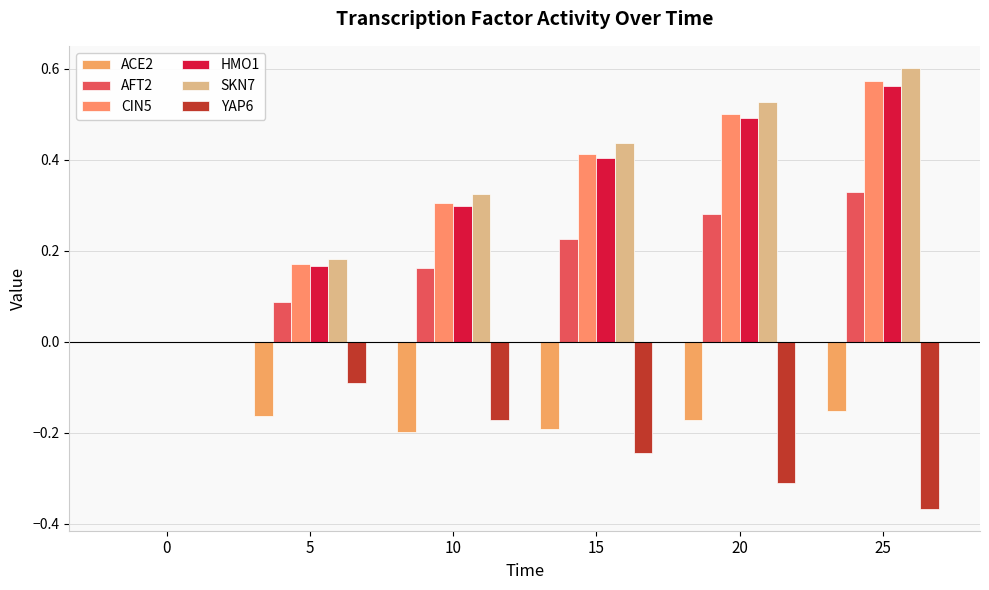

How many data points in SKN7 are above 0?

5